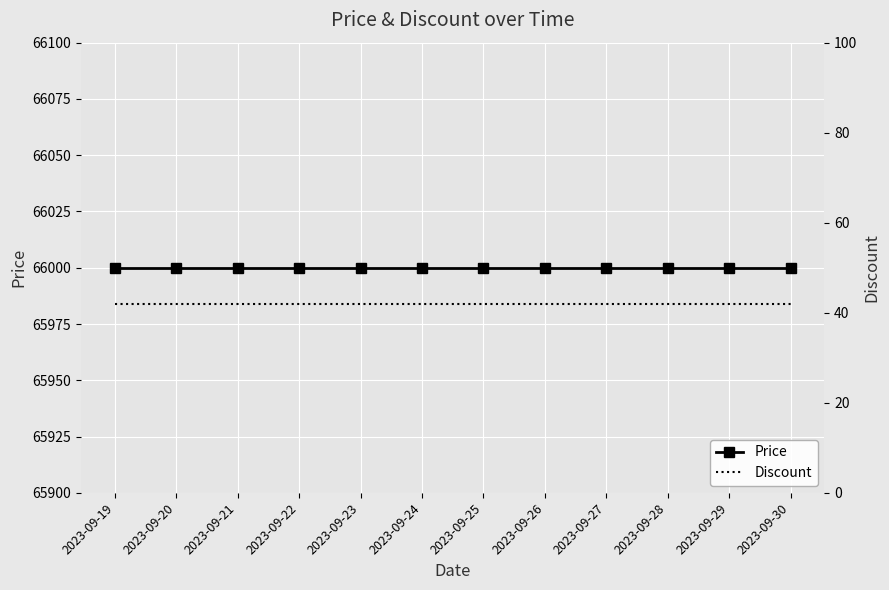

Rank the series by their maximum value, from highest to lowest.

Price, Discount